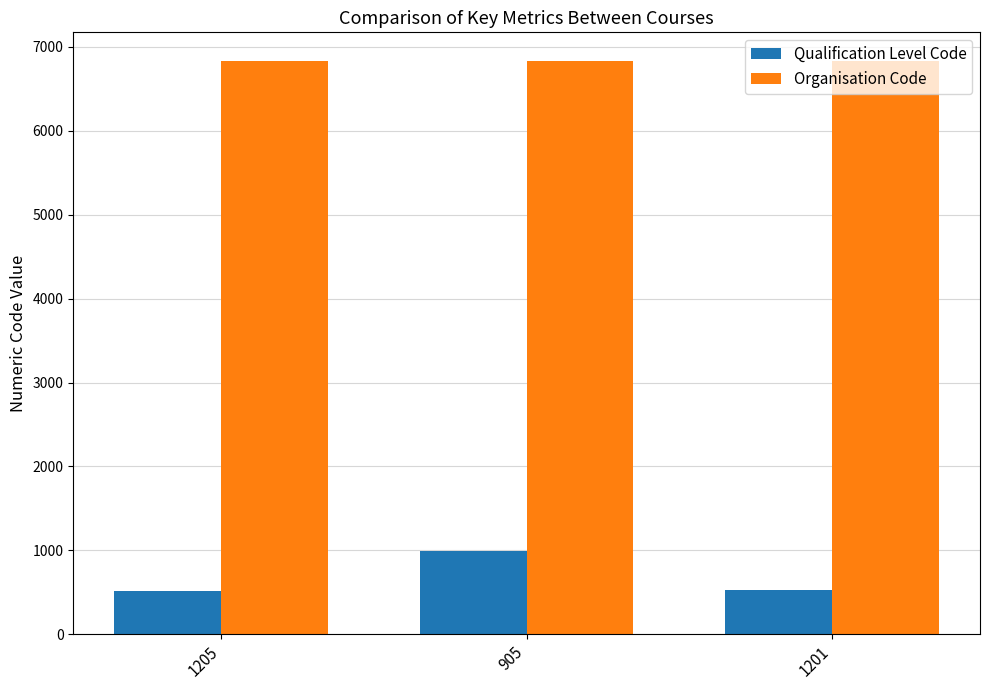

What is the label of the 1st bar from the left?

1205